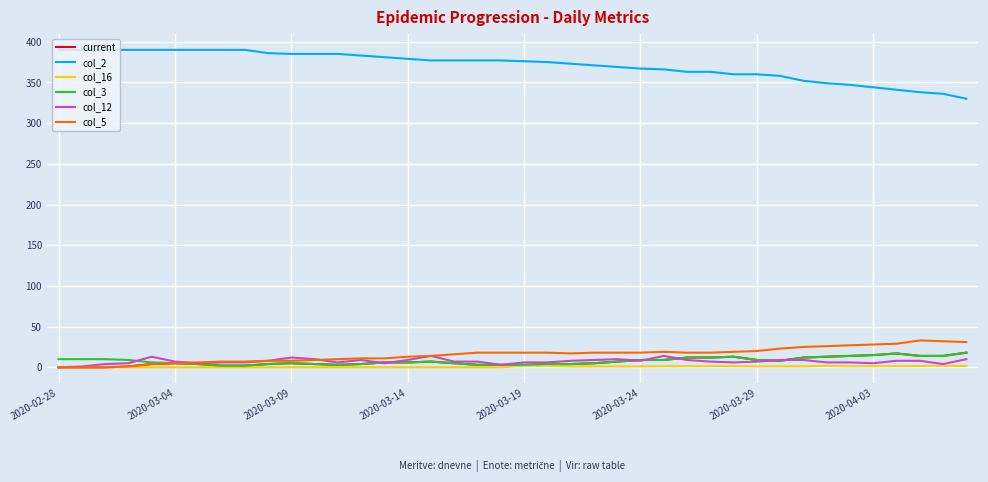

What is the greatest value displayed?

390.0